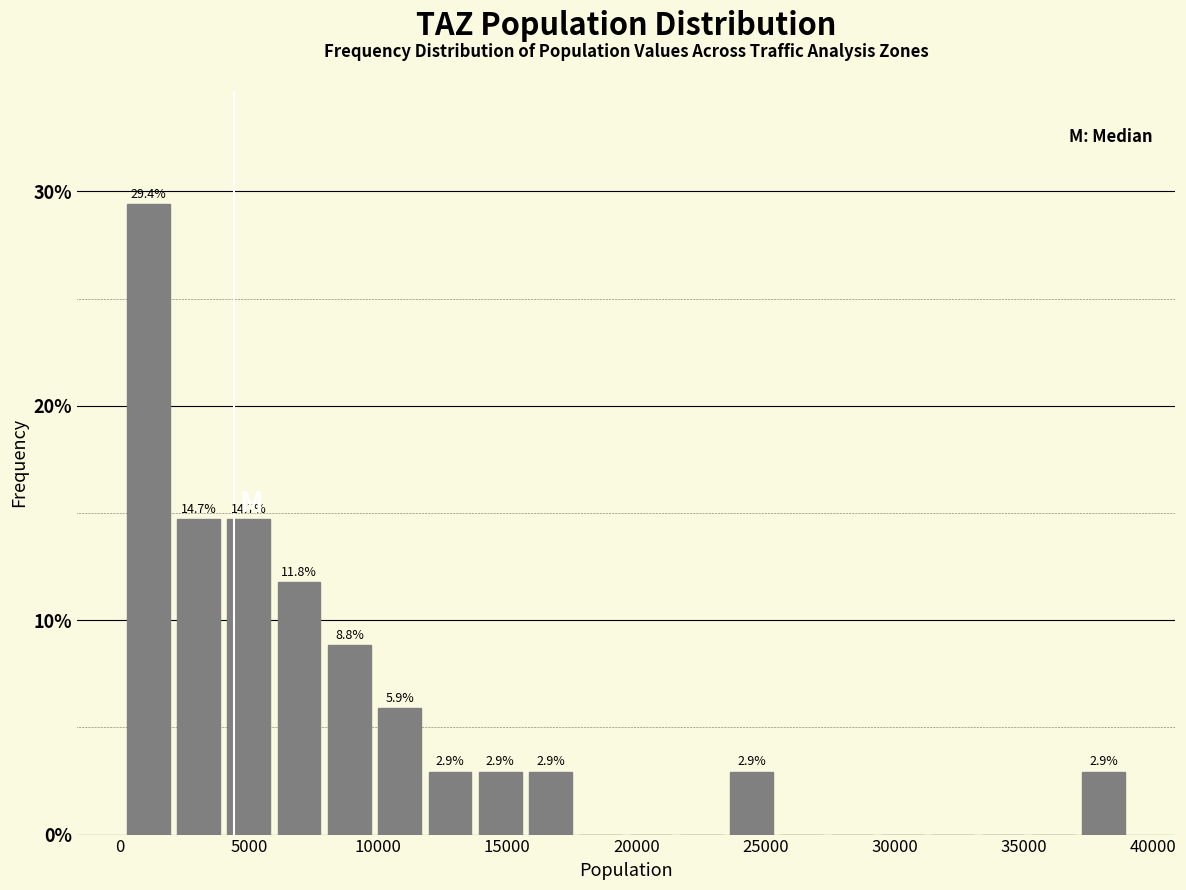

Around what value on the x-axis is the tallest bar? Give the approximate position of its centre, as read against the axis.

1000